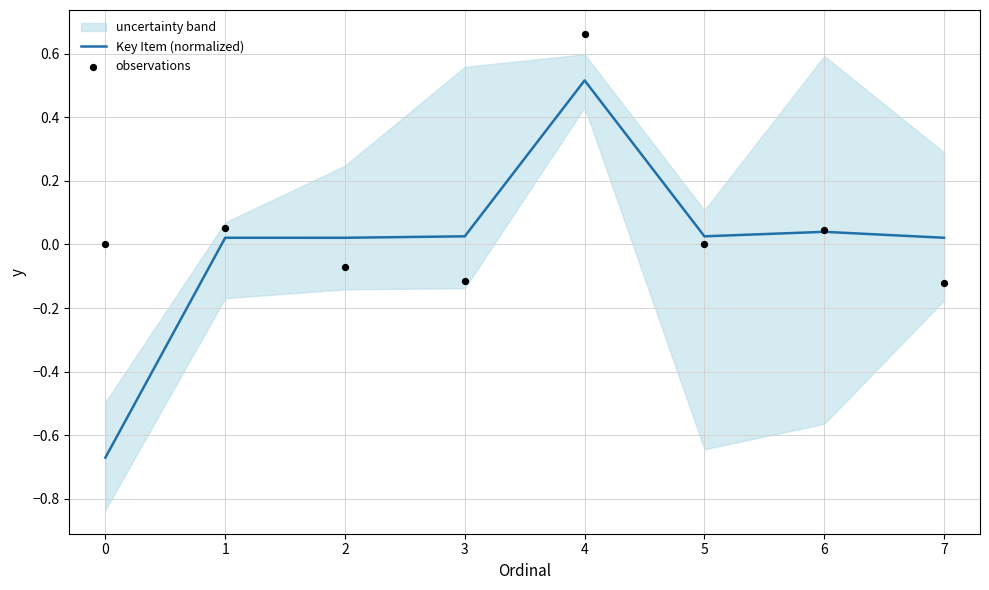

What is the highest value of the Key Item (normalized) series?

0.5